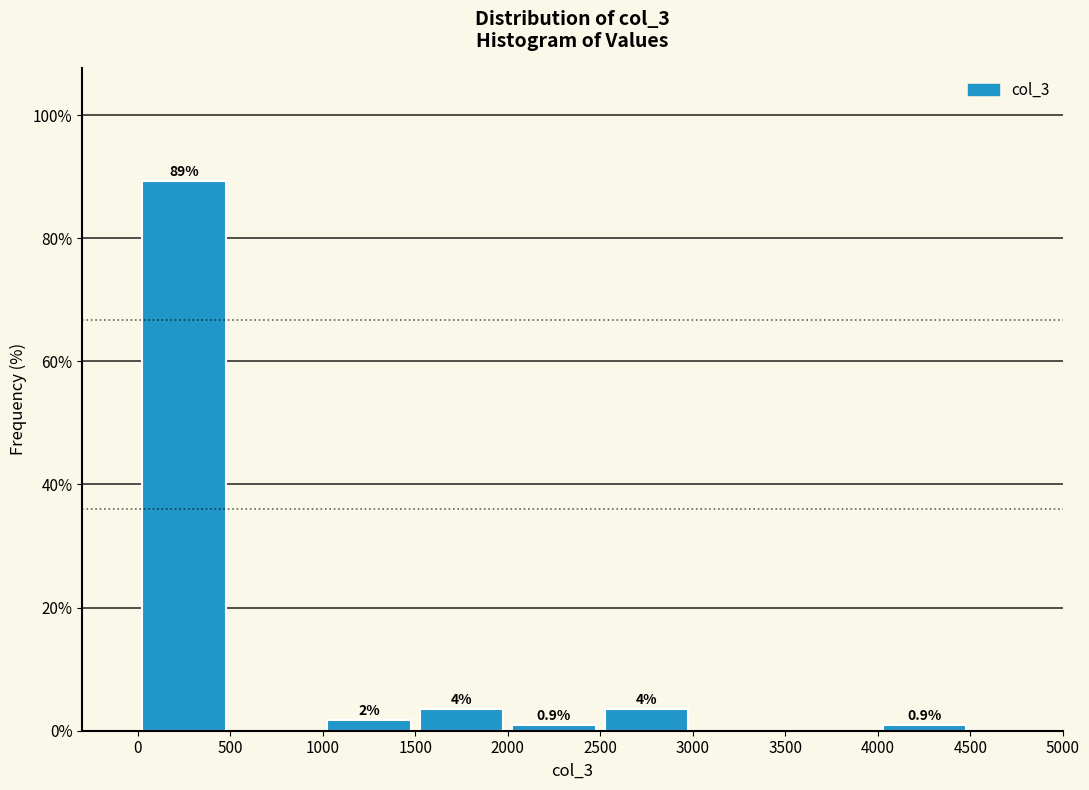

Over which range of the x-axis is the bar tallest?

0 to 500